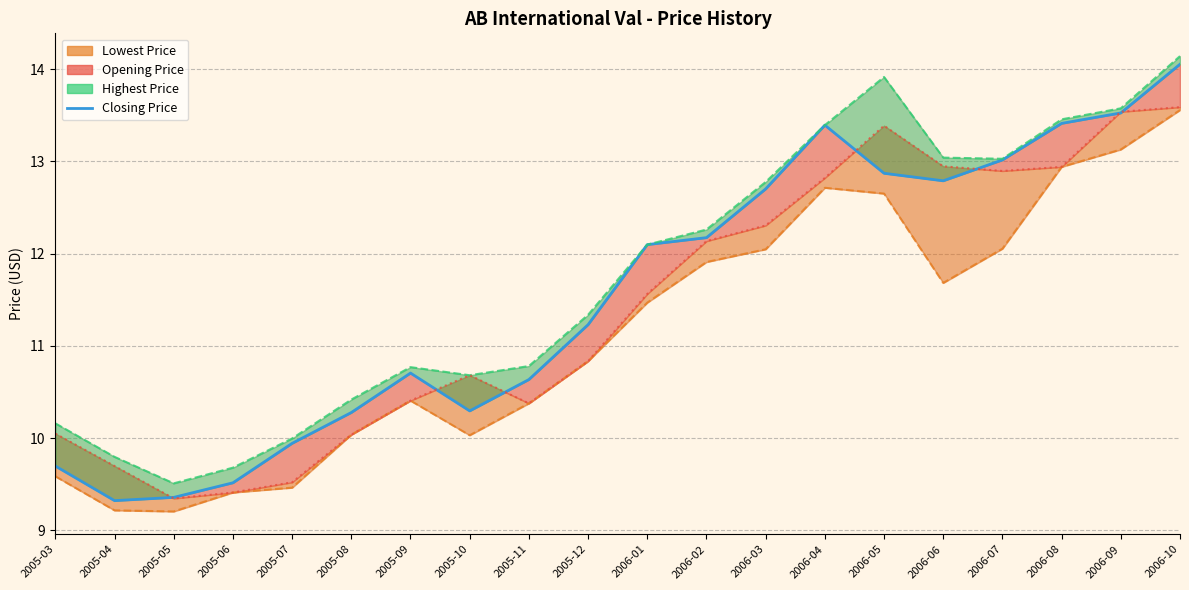

Rank the categories by Lowest Price Line value from lowest to highest.

2005-05, 2005-04, 2005-06, 2005-07, 2005-03, 2005-10, 2005-08, 2005-11, 2005-09, 2005-12, 2006-01, 2006-06, 2006-02, 2006-03, 2006-07, 2006-05, 2006-04, 2006-08, 2006-09, 2006-10